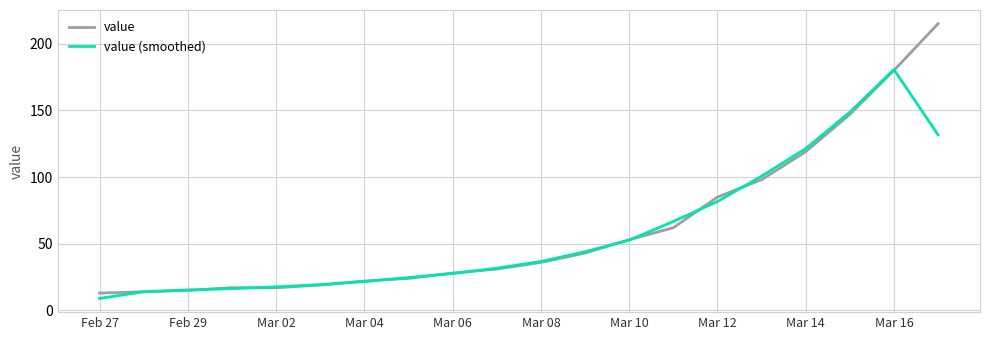

What is the lowest value of the value (smoothed) series?

9.0